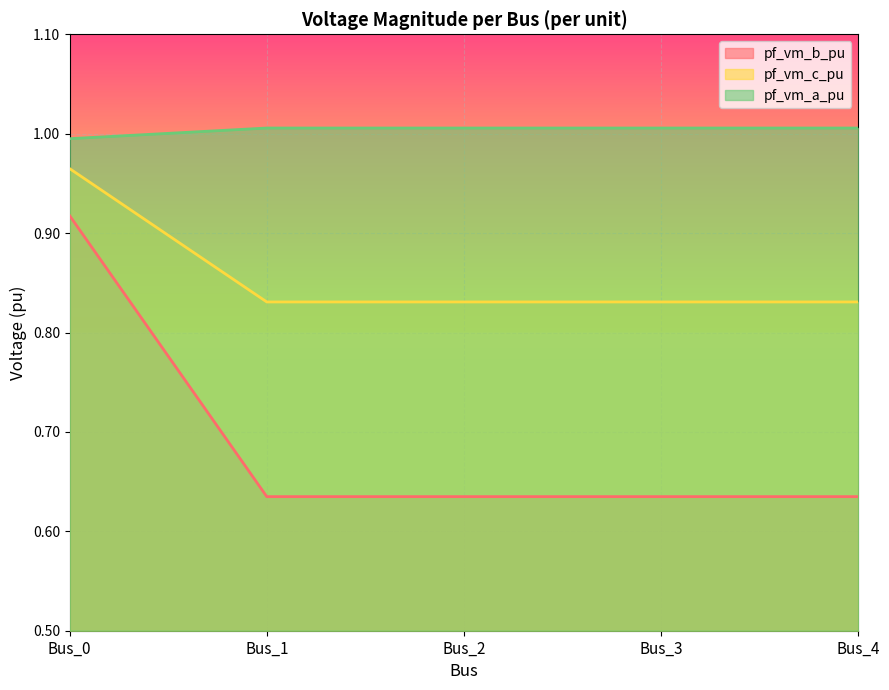

At which label is pf_vm_b_pu closest to 1?

Bus_0